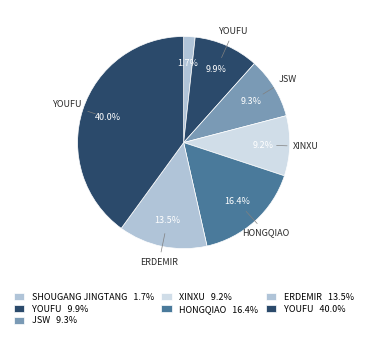

How many slices are in this pie chart?

7